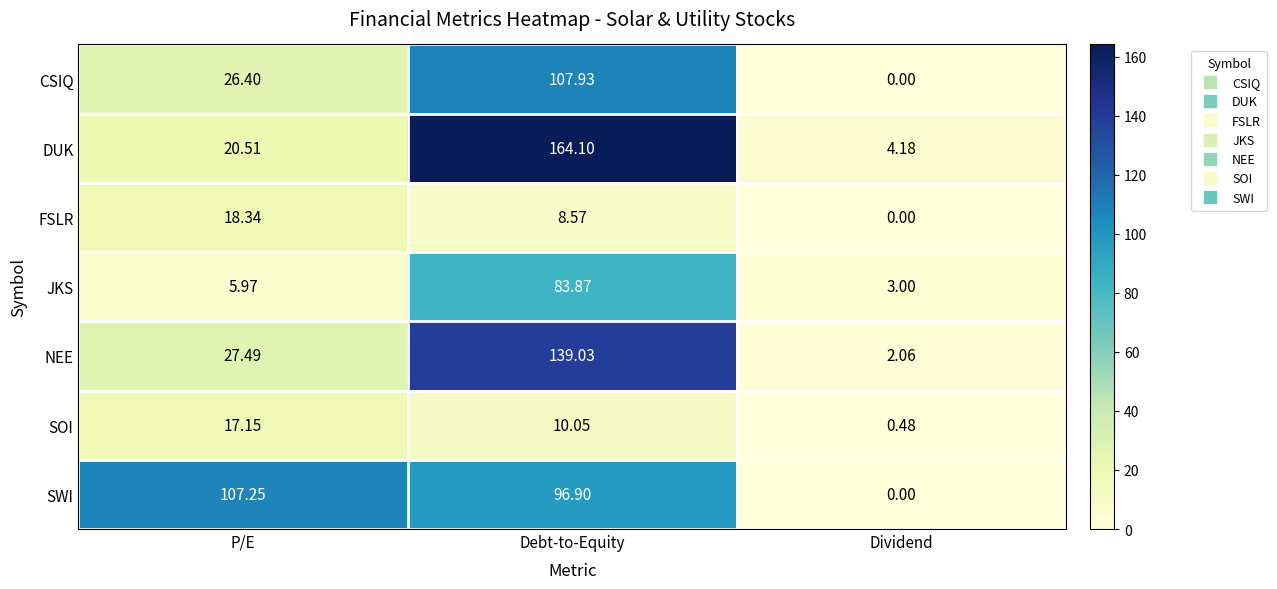

At which label does DUK reach its peak?

Debt-to-Equity